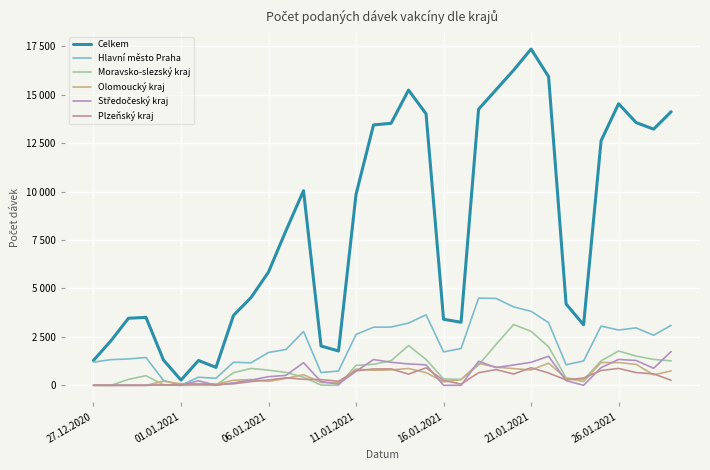

Does the chart display data point markers on the line(s)?

No